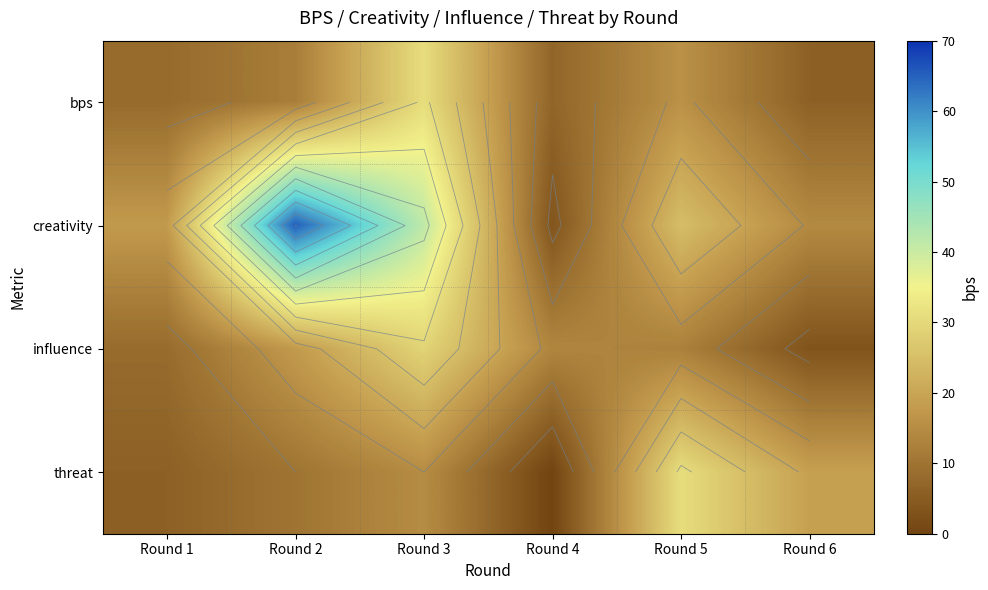

Is the value of influence at Round 1 greater than the value of threat at Round 4?

Yes